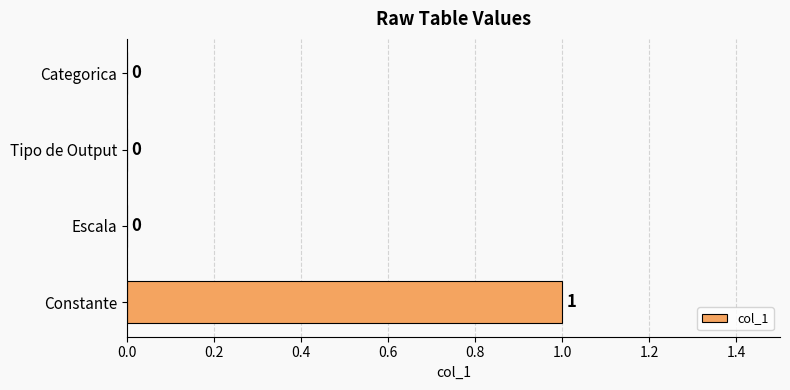

Between Constante and Escala, which is larger?

Constante